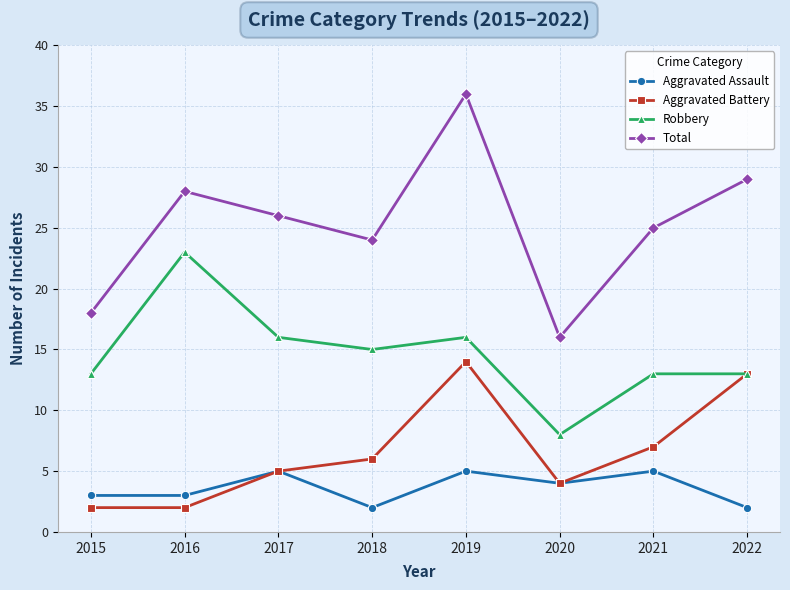

True or false: Total and Aggravated Battery cross at least once.

False